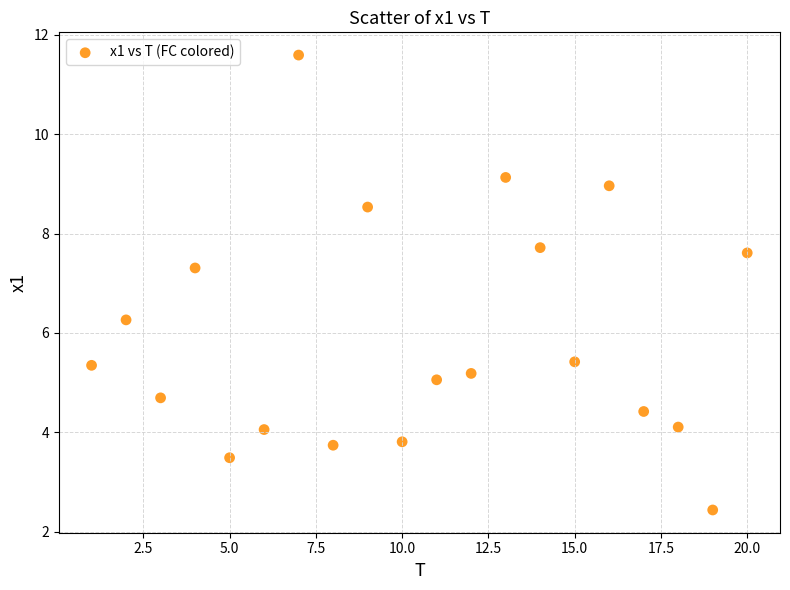

What is the range of X values (max minus min)?

19.0